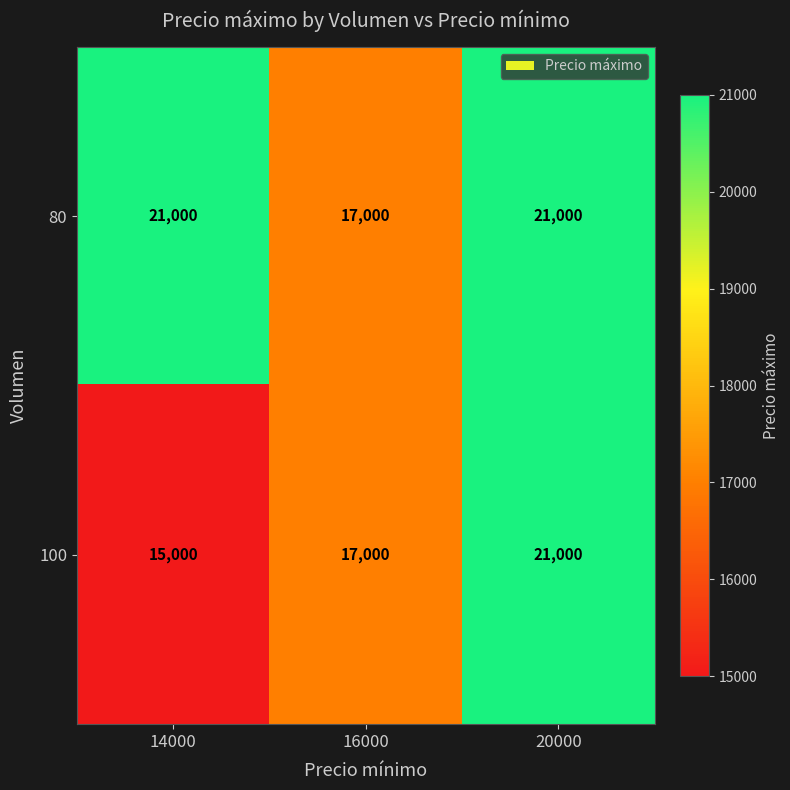

Rank the series by their average value, from lowest to highest.

100, 80